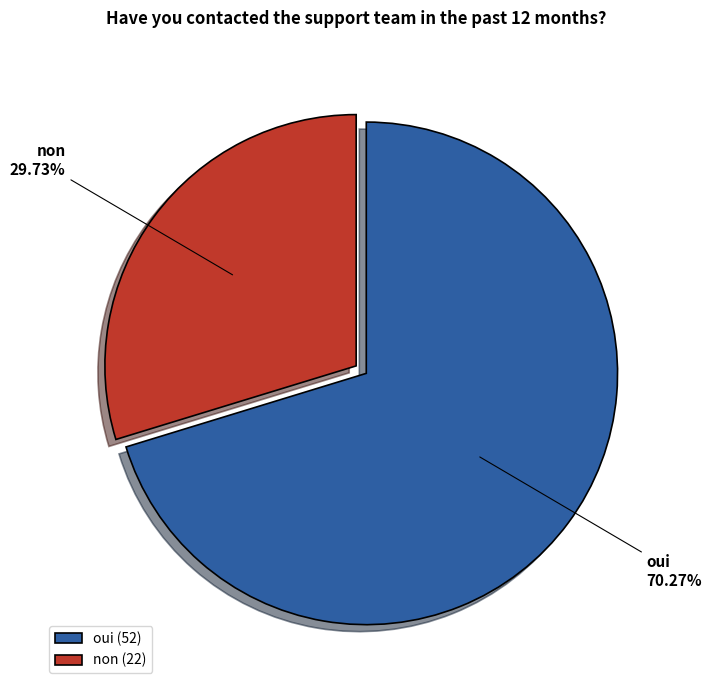

True or false: non accounts for 38% of the total.

False